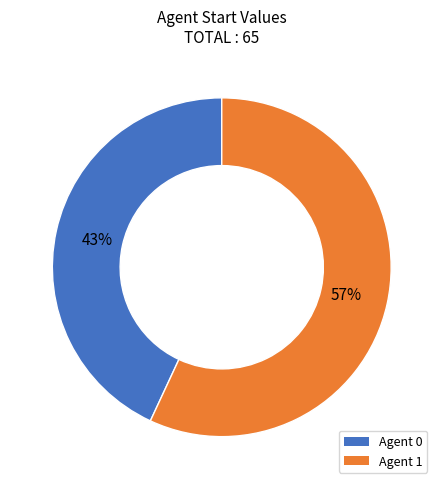

Is there any slice that represents more than half of the pie?

Yes